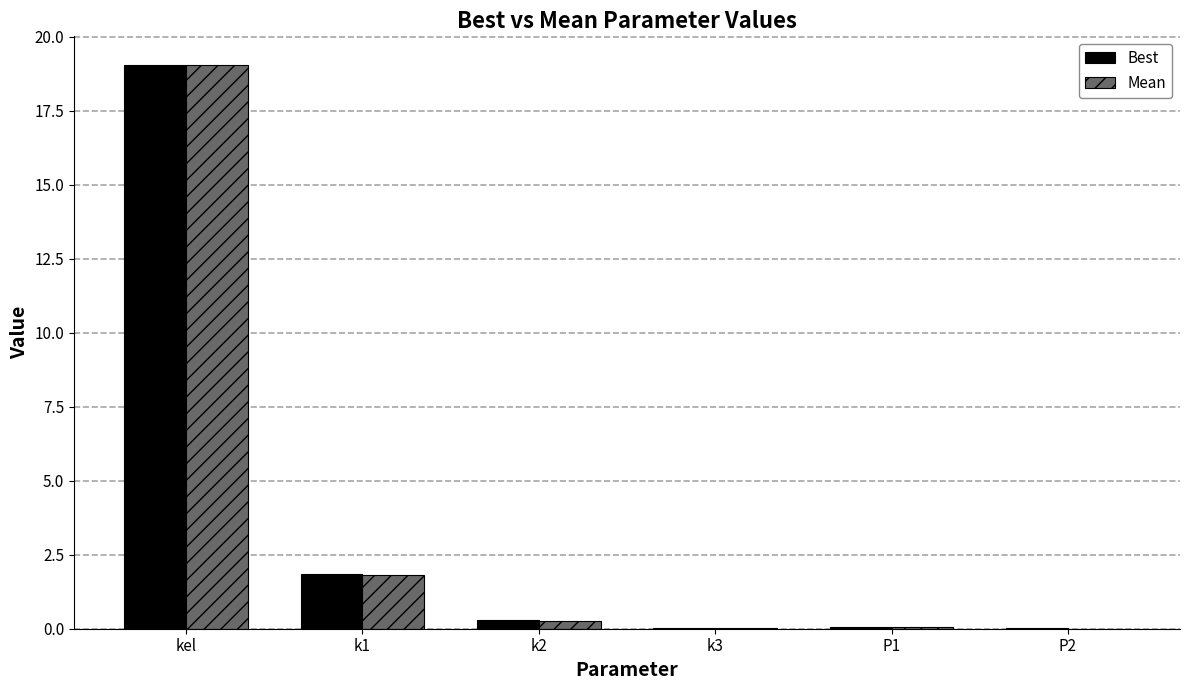

Count the number of data series in this chart.

2